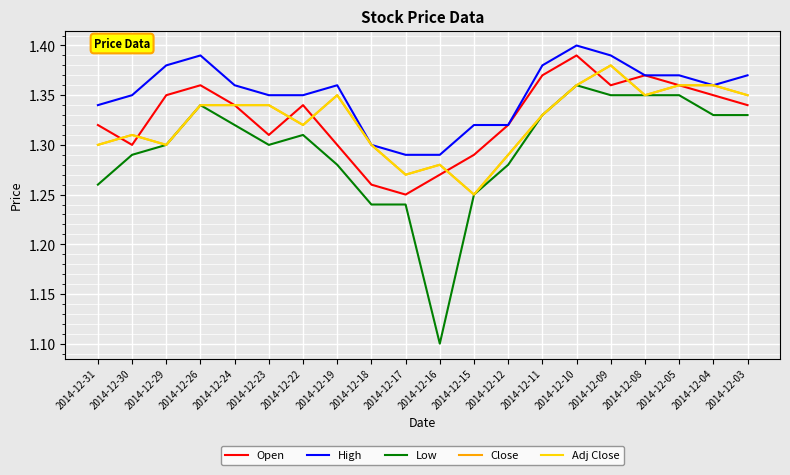

What is the value of the Close point at the 2nd from the left?

1.3